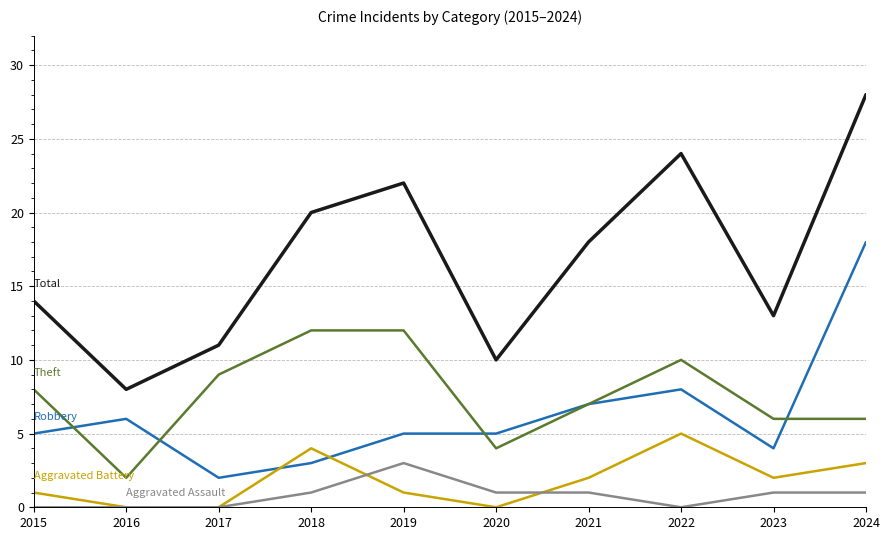

What is the spread (max minus min) of values at 2023?

12